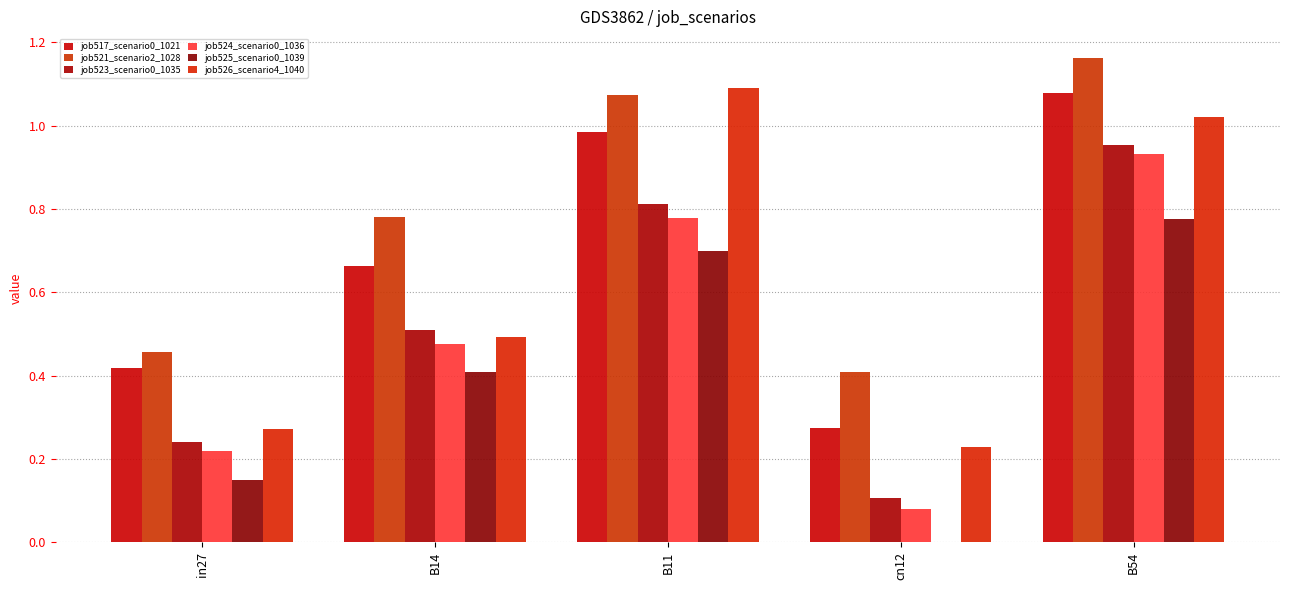

Are the bars horizontal?

No